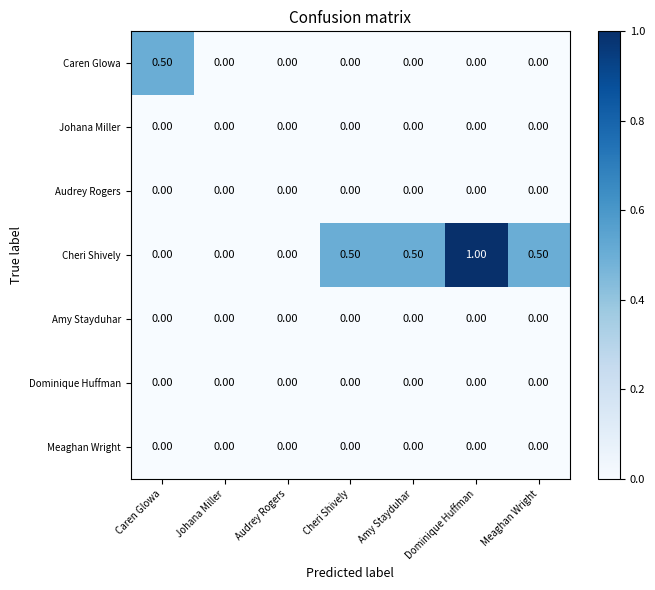

Which series changed the most between Dominique Huffman and Meaghan Wright?

Cheri Shively